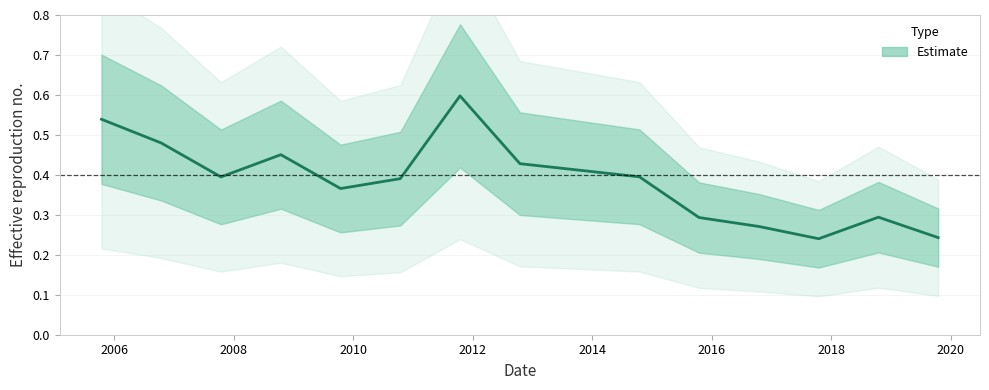

Is it true that the value at 2014-10-15 is 0.4?

True